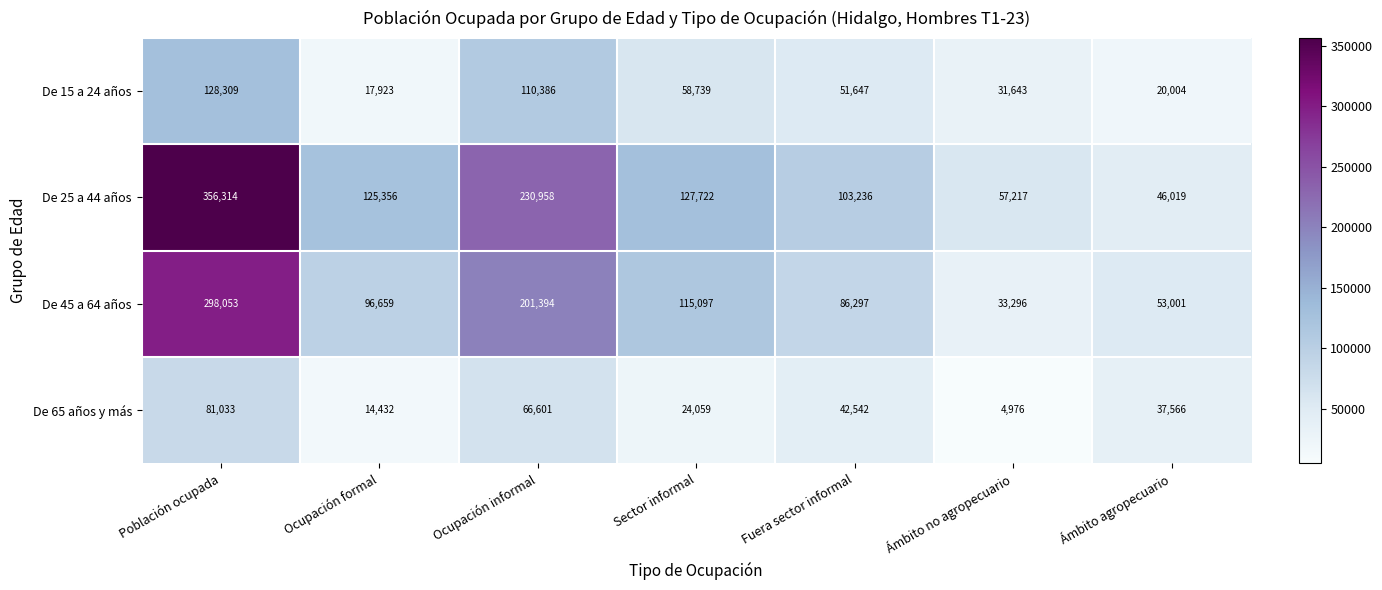

Which series has the widest spread of values?

De 25 a 44 años